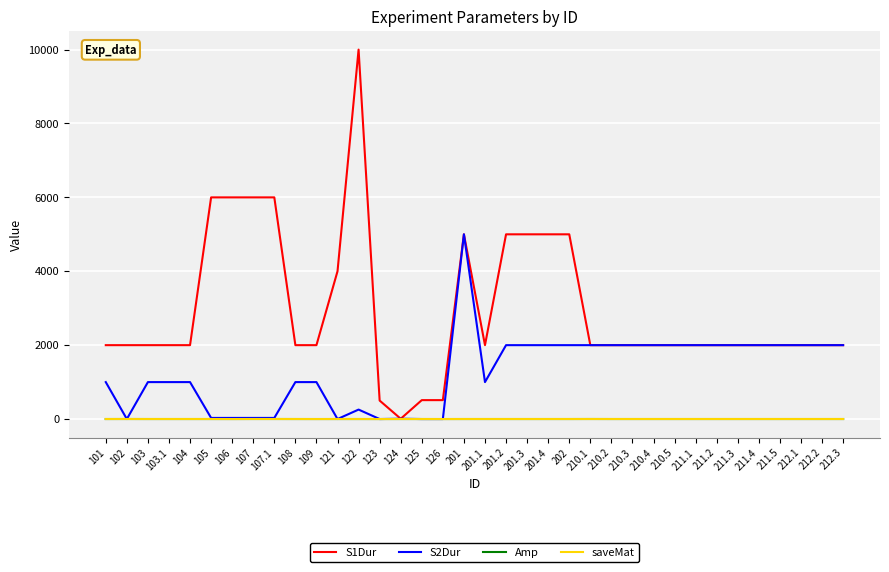

What is the maximum value shown in the chart?

10000.0